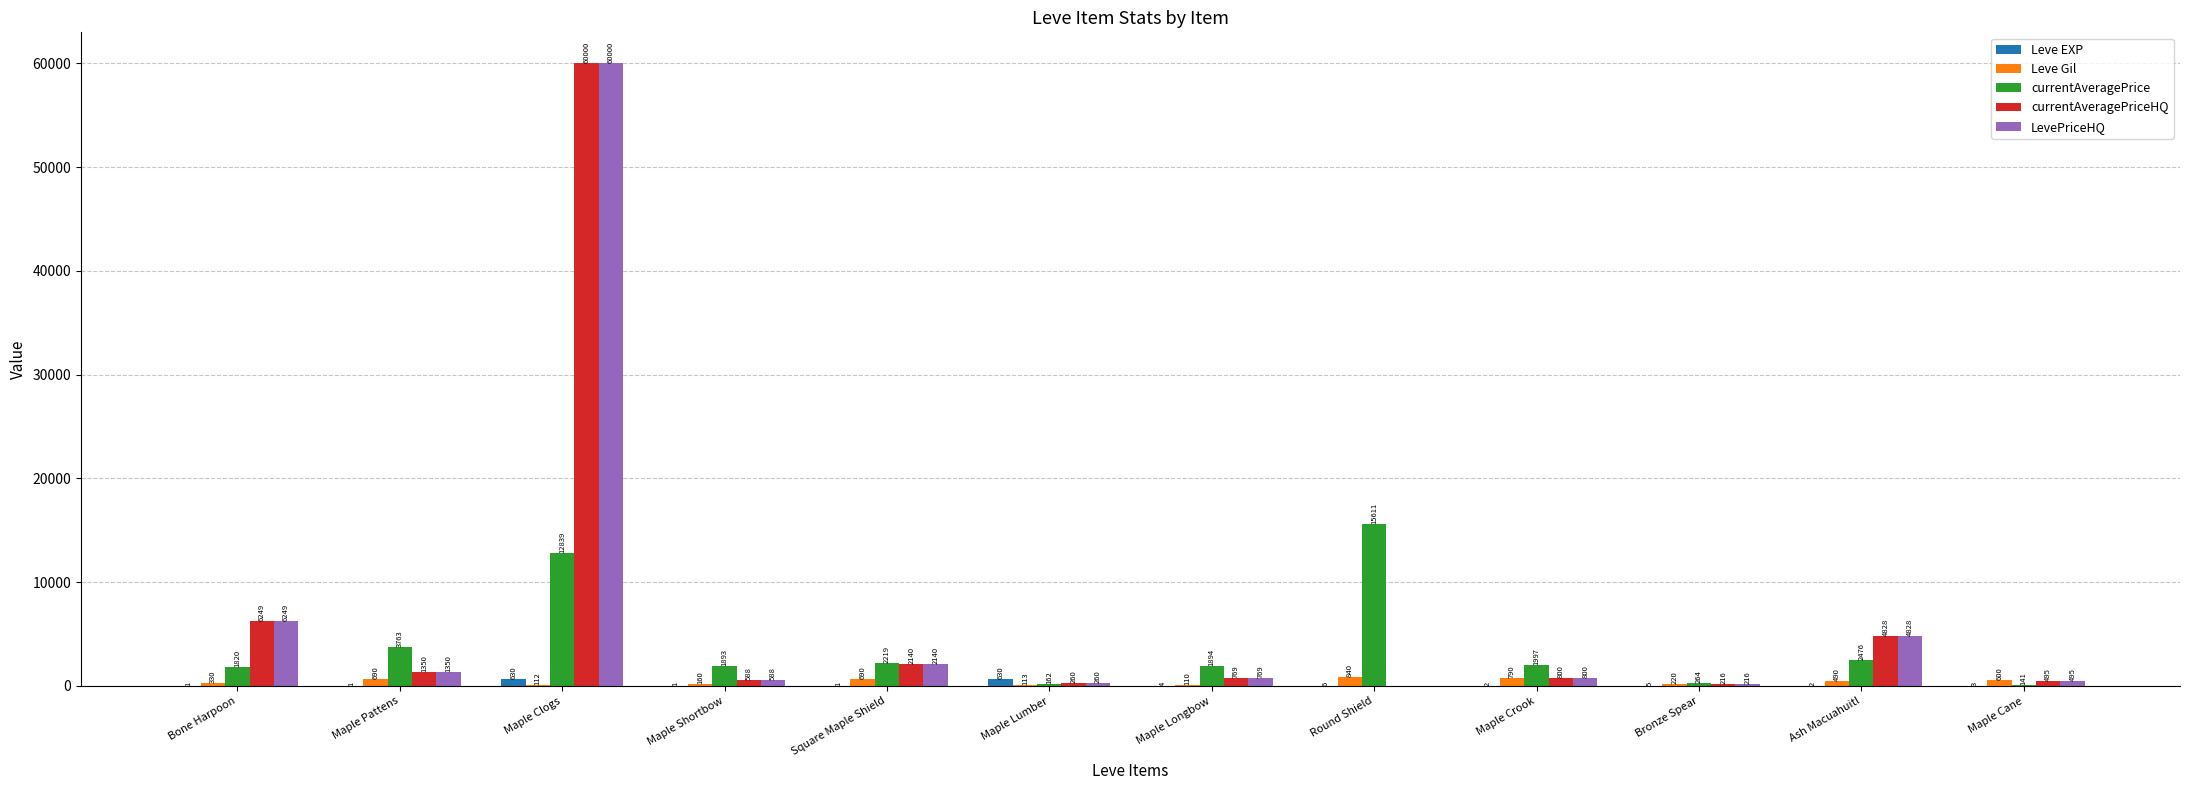

Reading left to right, list all the values displayed in this chart.

Leve EXP: 1	1	630	1	1	630	4	6	2	5	2	3
Leve Gil: 330	690	112	160	690	113	110	840	790	220	490	600
currentAveragePrice: 1820	3763	12839	1893	2219	162	1894	15611	1997	264	2476	141
currentAveragePriceHQ: 6249	1350	60000	588	2140	260	769	0	800	216	4828	495
LevePriceHQ: 6249	1350	60000	588	2140	260	769	0	800	216	4828	495